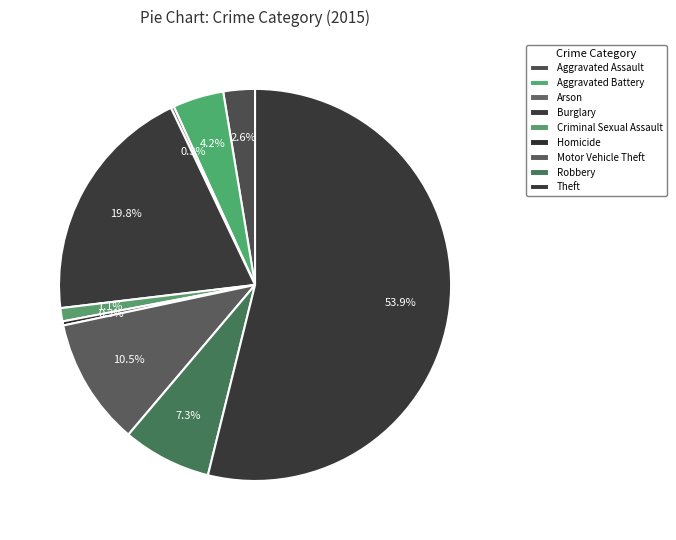

Is there any slice that represents more than half of the pie?

Yes